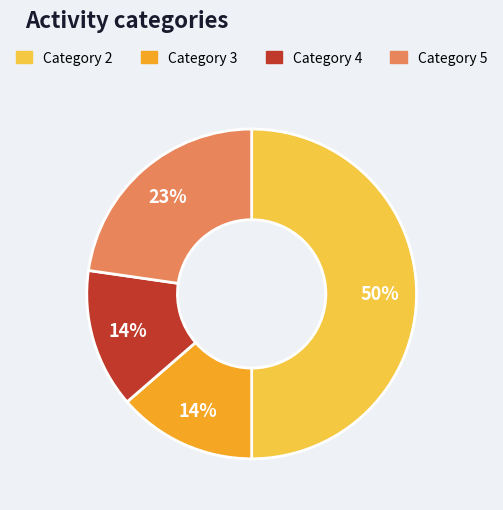

Combined, do Category 5 and Category 2 account for over 50%?

Yes